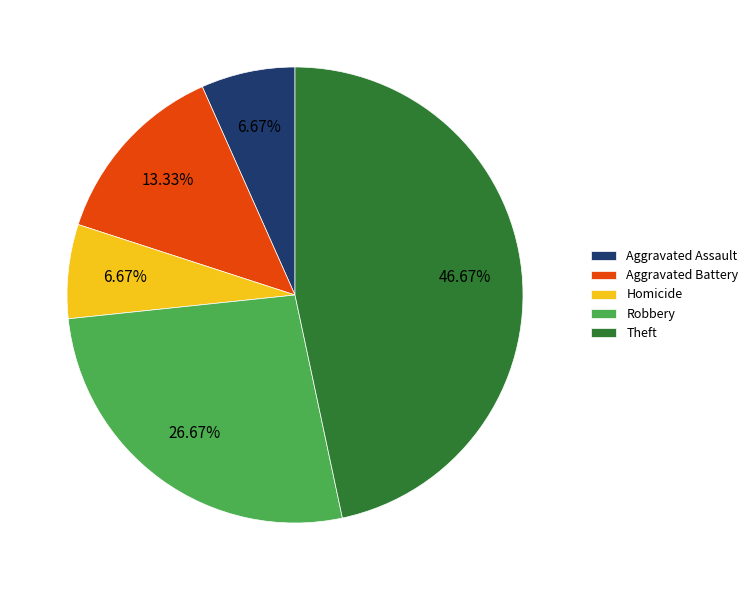

Count the number of slices in the pie.

5